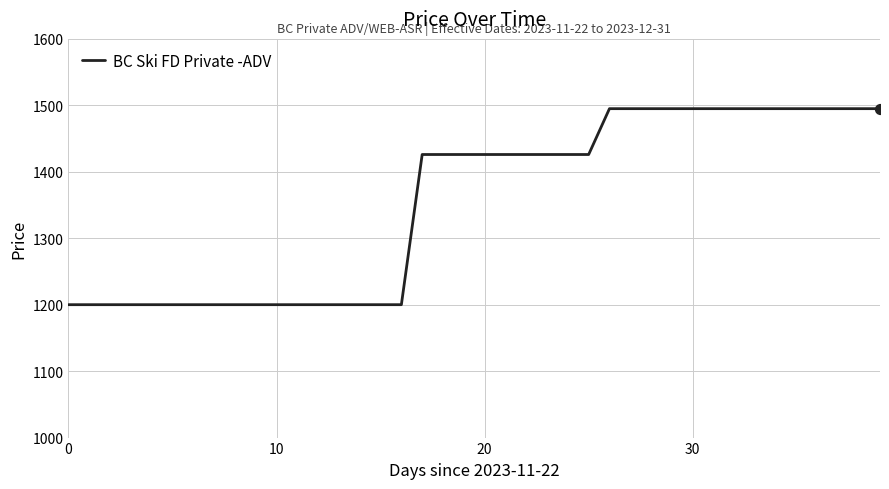

What is the difference between the maximum and minimum values?

295